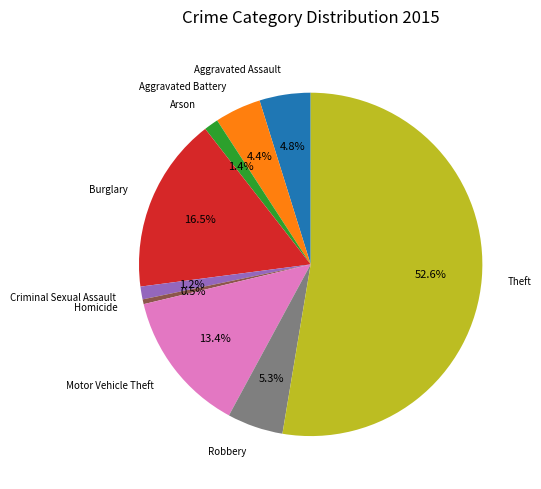

What is the largest slice in the pie chart?

Theft